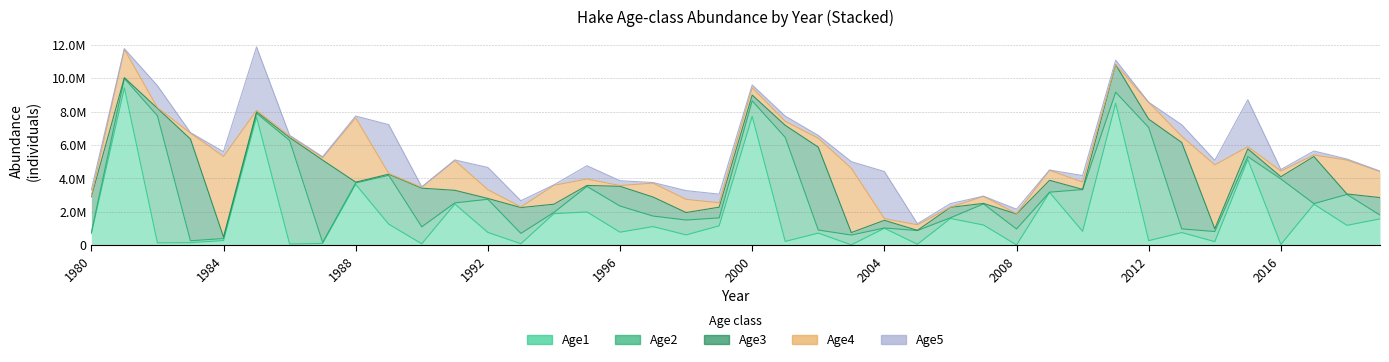

Does the chart display data point markers on the line(s)?

No